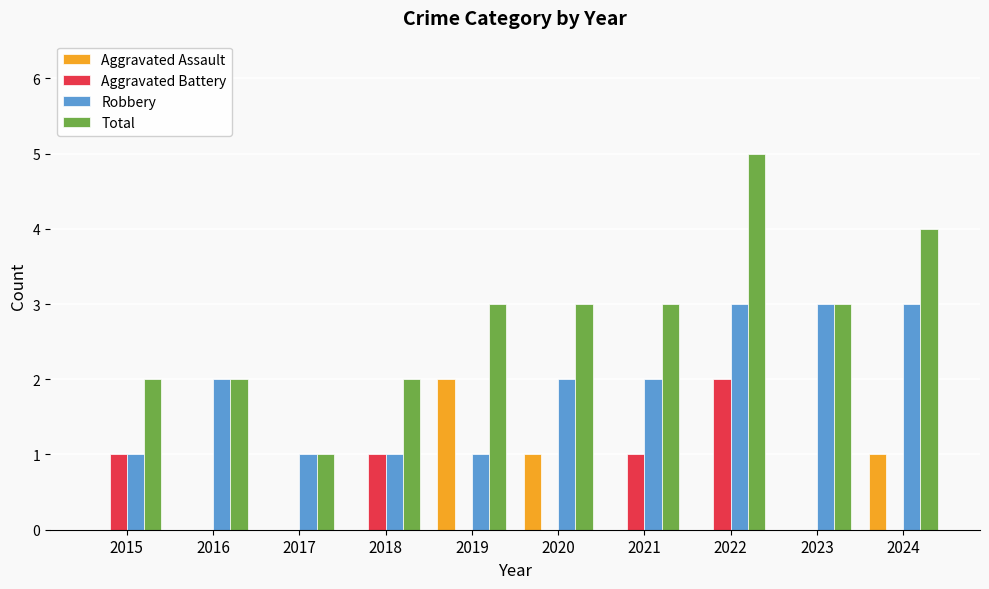

What is the sum of the Robbery values at 2020 and 2015?

3